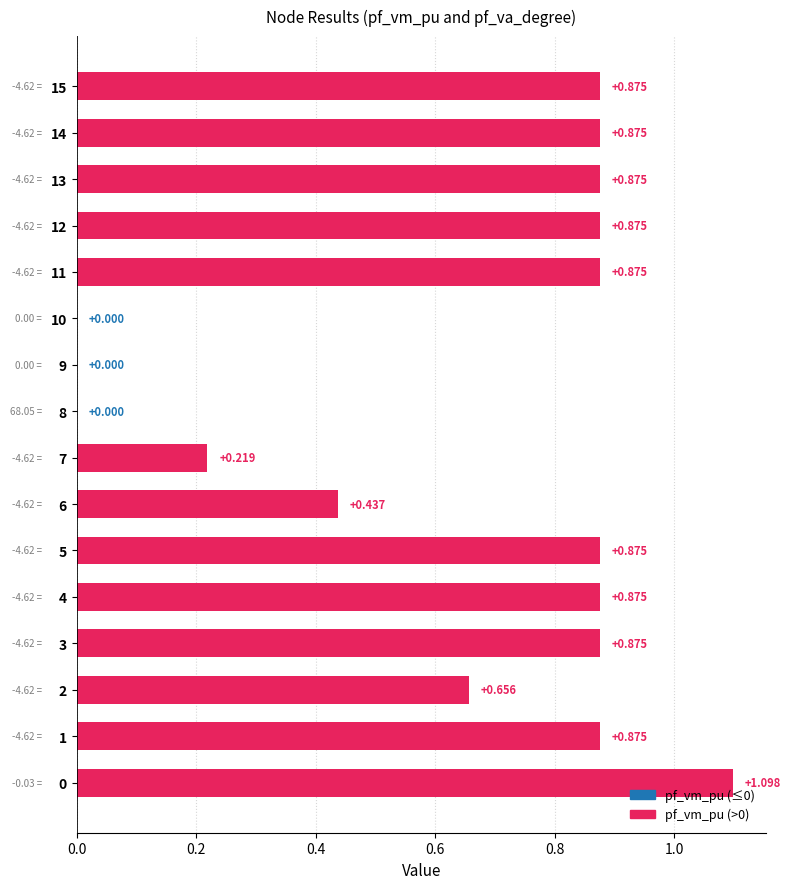

How many categories are shown in the chart?

16